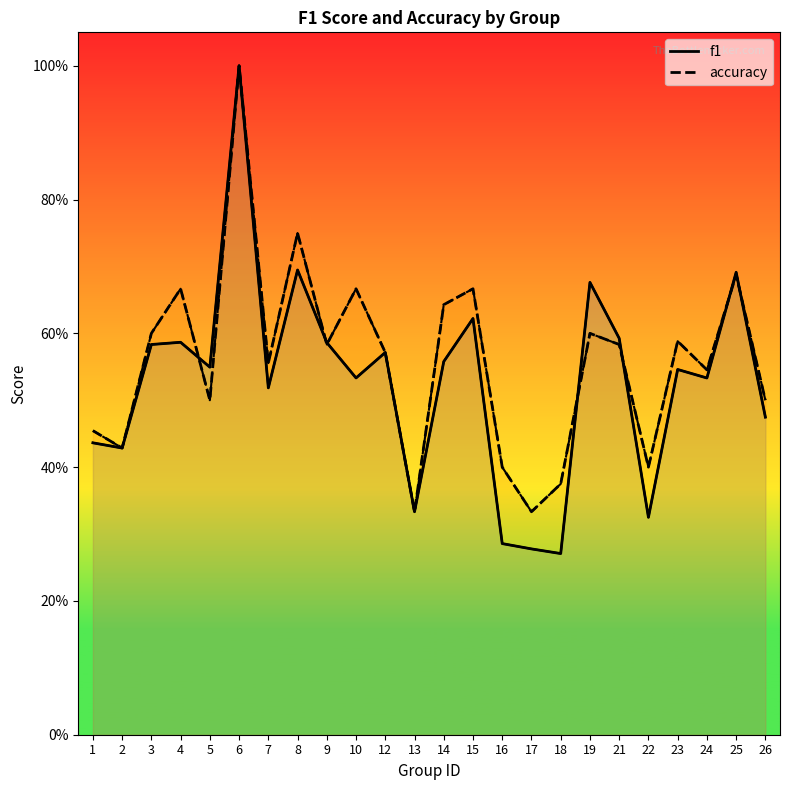

How many data points does each series have?

24